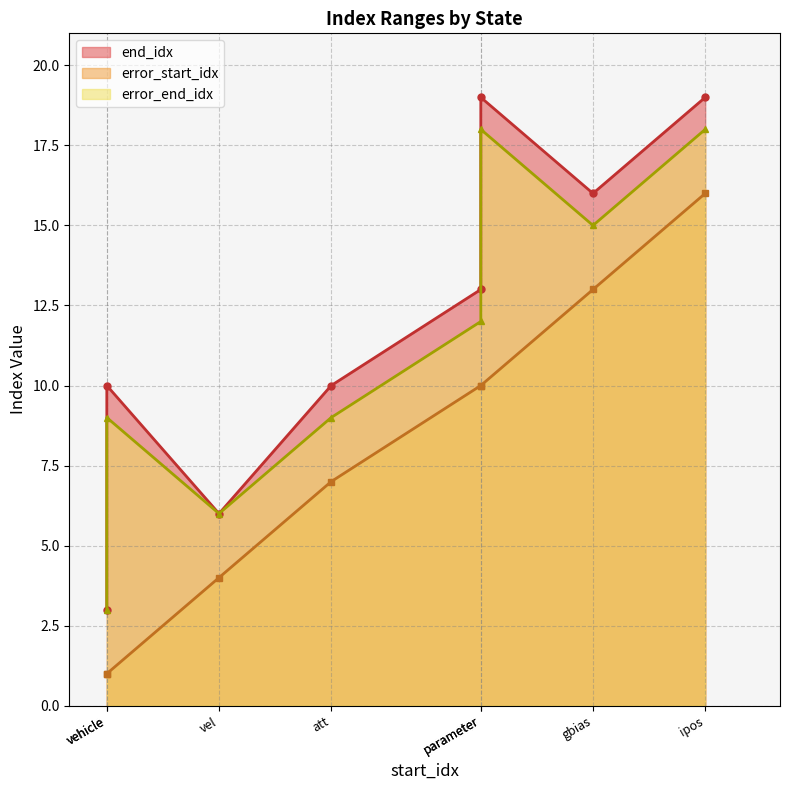

At which label does error_end_idx first exceed 12?

gbias